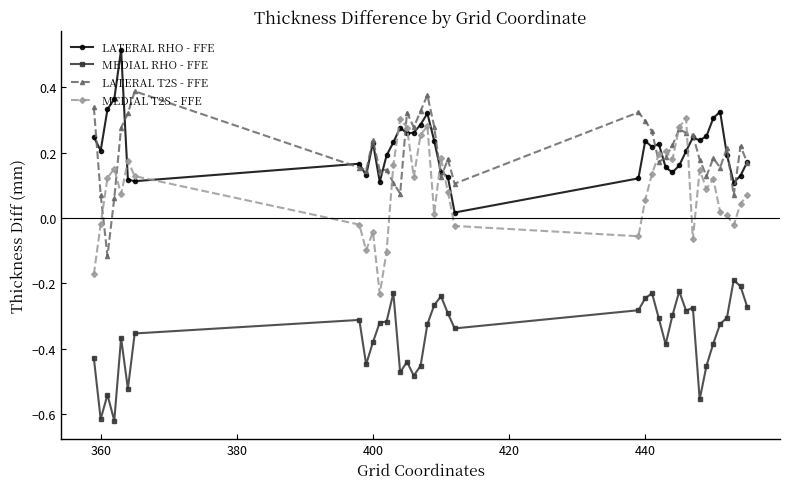

After their last crossing, which series has the higher values: MEDIAL T2S - FFE or LATERAL T2S - FFE?

LATERAL T2S - FFE